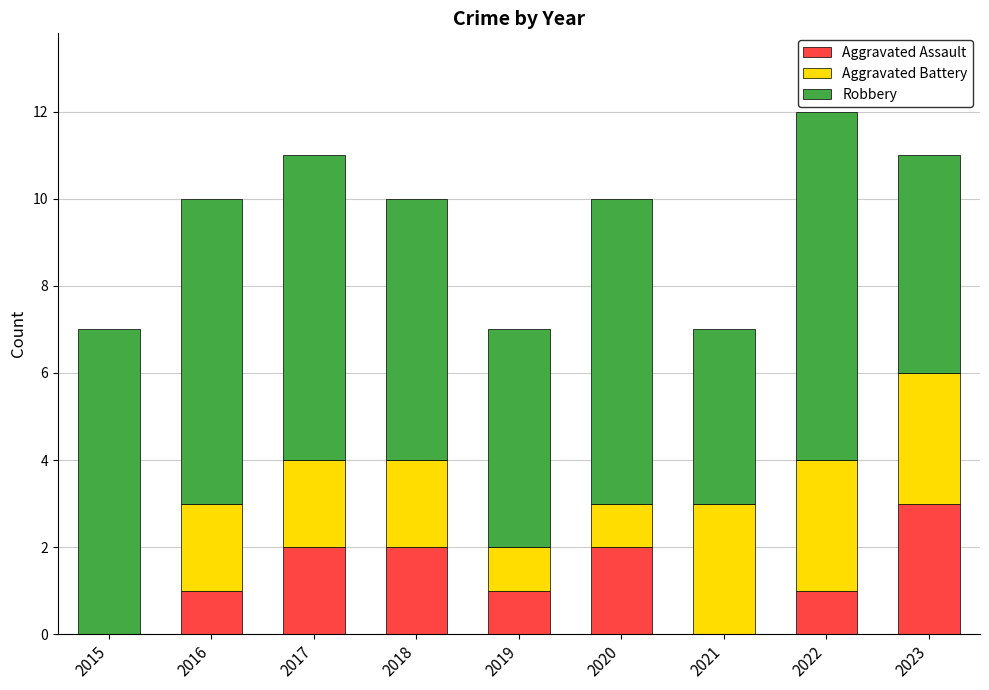

At which category is the sum across all series the highest?

2022